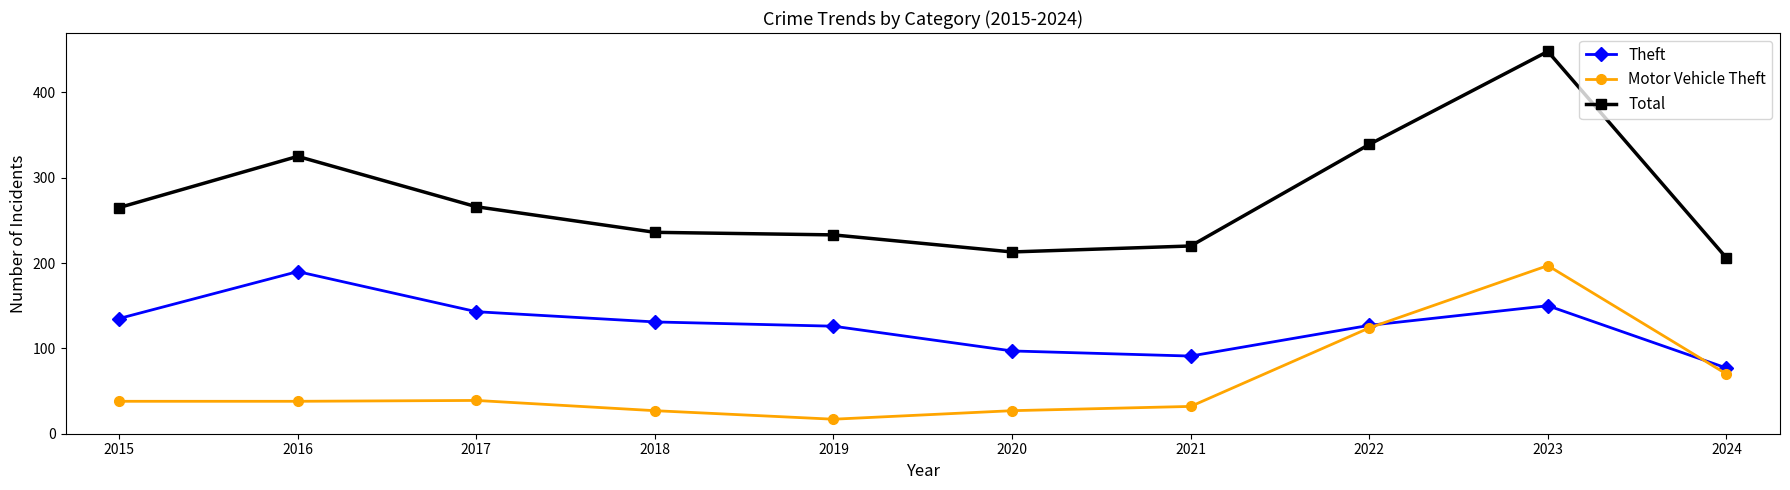

Rank the series by their average value, from lowest to highest.

Motor Vehicle Theft, Theft, Total